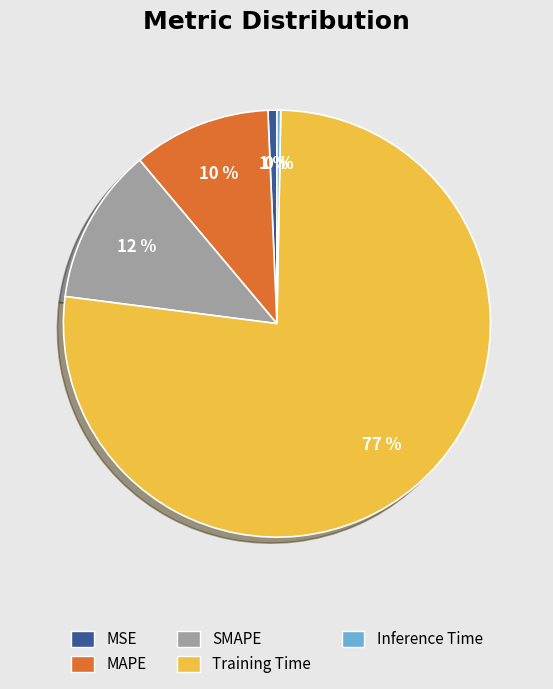

Does MAPE account for over 50% of the chart?

No